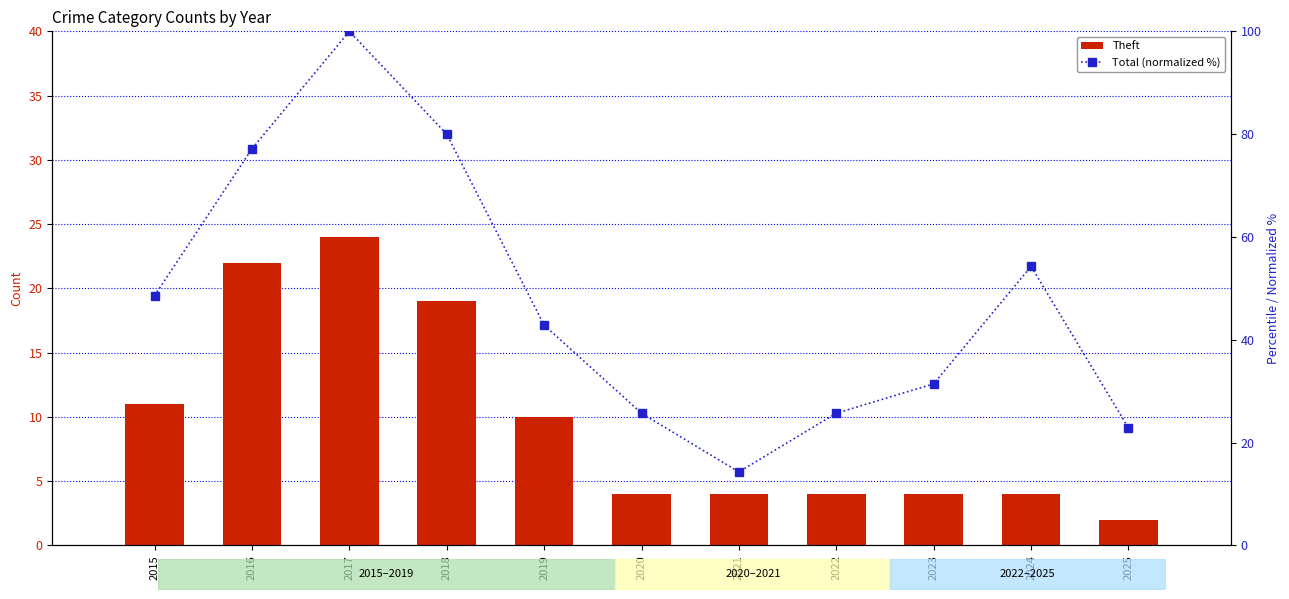

At which label is Total (normalized %) closest to 57?

2024